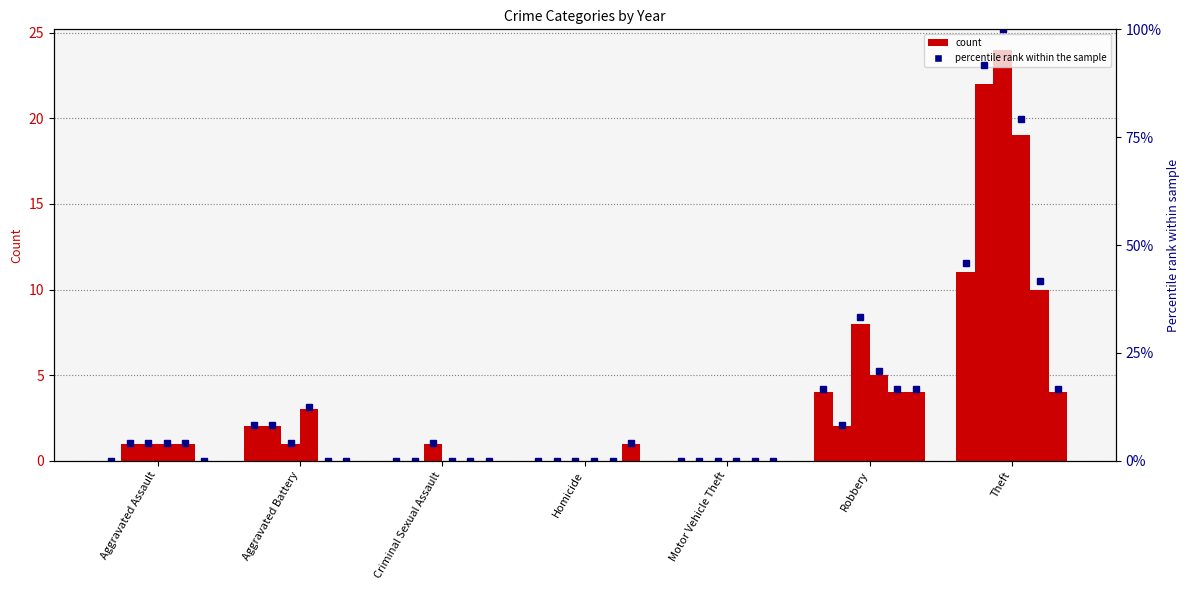

Which category has the highest value across all series?

Theft